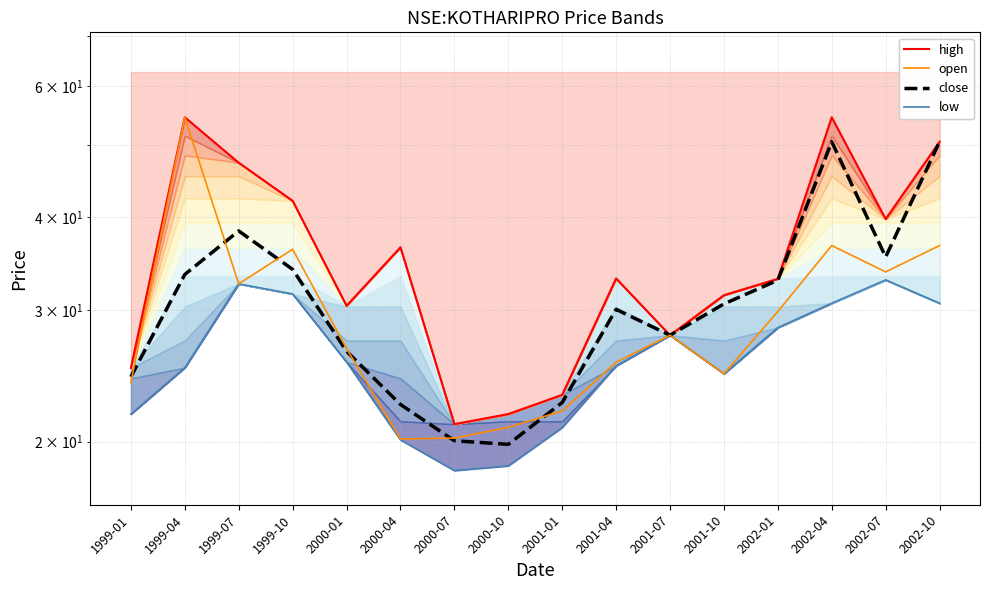

True or false: open has more than 1 interior local peaks.

True